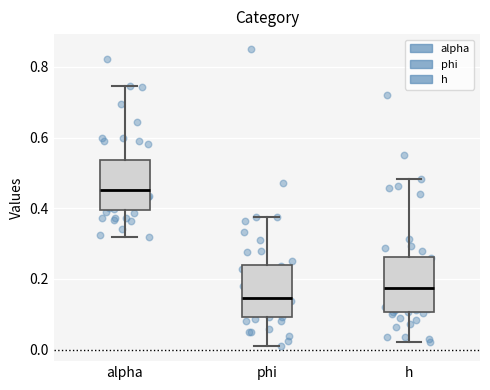

Which box's median line is the lowest?

phi